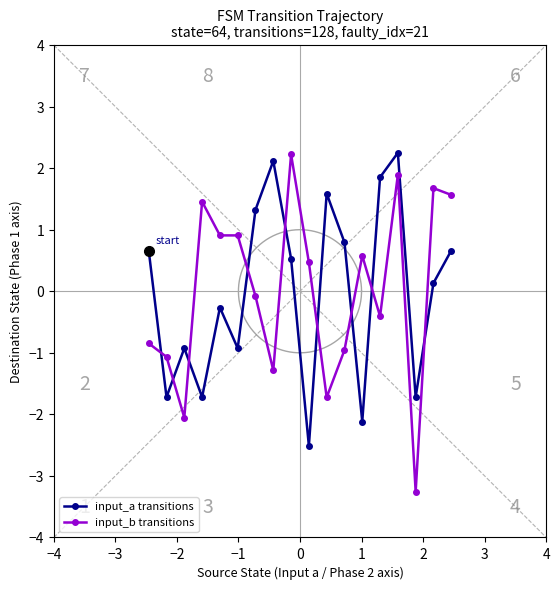

What is the value of the input_a transitions point at the 10th from the left?

-2.5